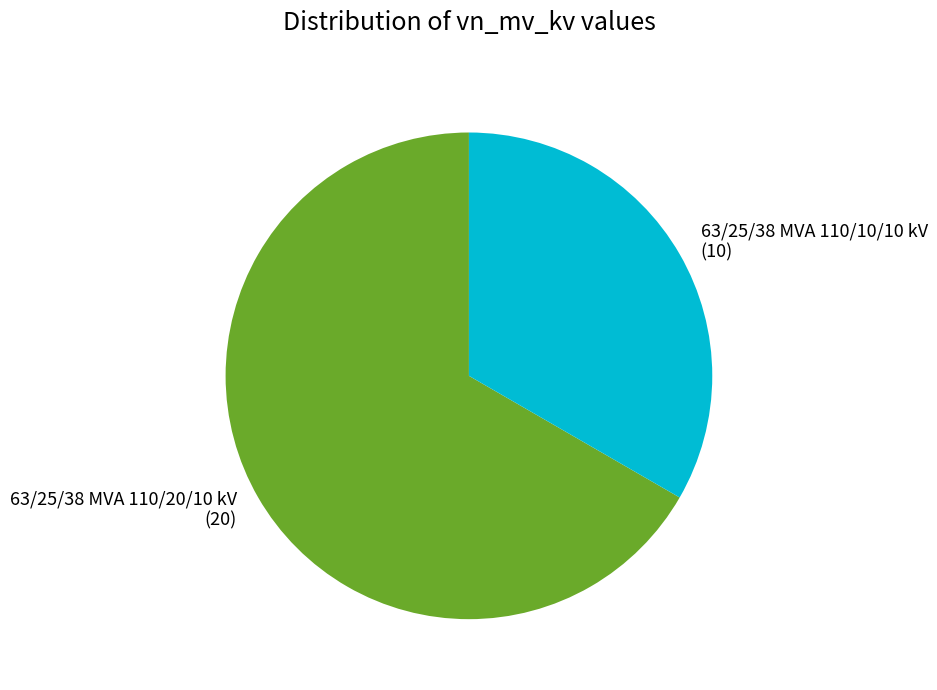

Which category has the biggest portion of the pie?

63/25/38 MVA 110/20/10 kV